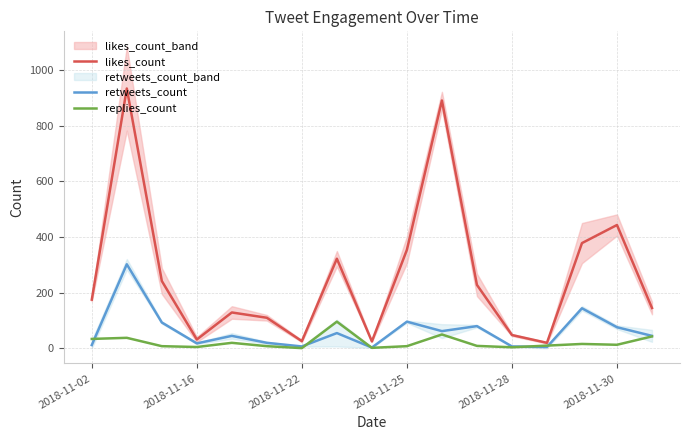

True or false: replies_count and likes_count cross at least once.

False